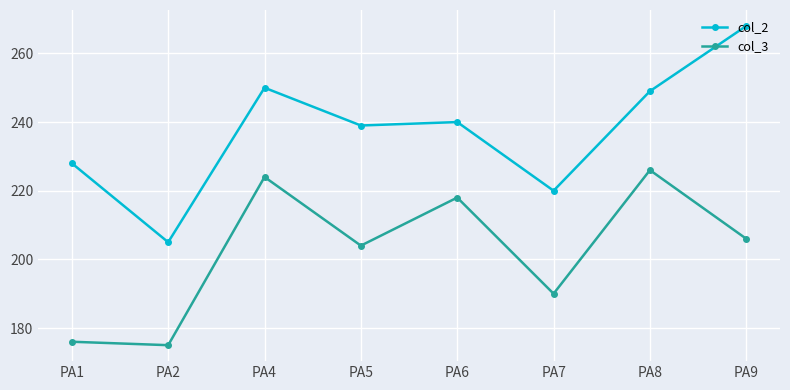

What is the difference between the maximum and second lowest values in the col_2 series?

48